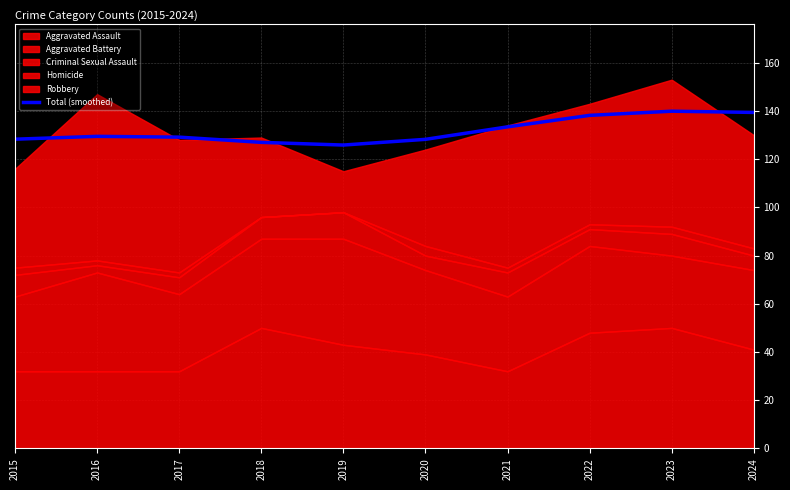

Reading left to right, transcribe all the data shown in this chart.

2015=128.3	2016=129.5	2017=129.2	2018=127.0	2019=125.9	2020=128.2	2021=133.4	2022=138.2	2023=139.9	2024=139.4